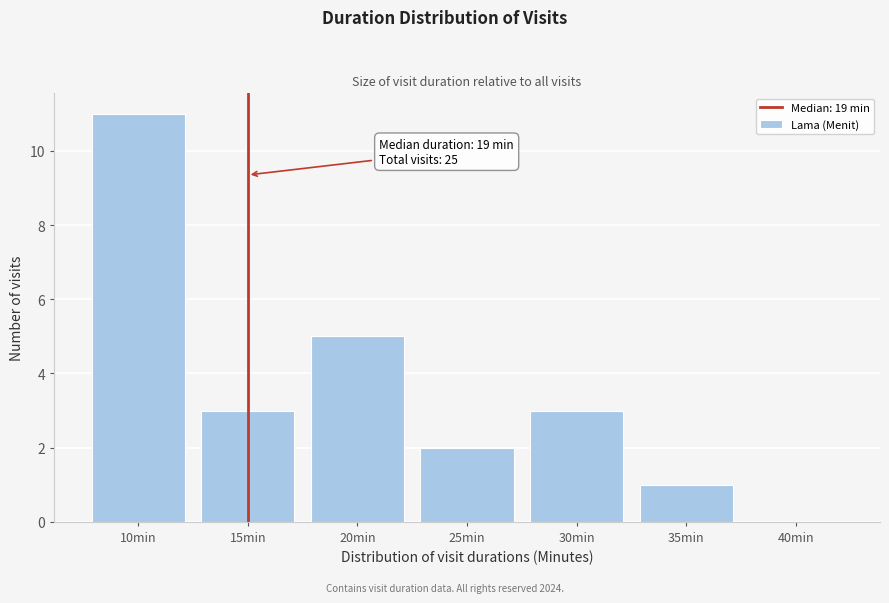

Reading right to left, transcribe all the data shown in this chart.

40min=0	35min=1	30min=3	25min=2	20min=5	15min=3	10min=11